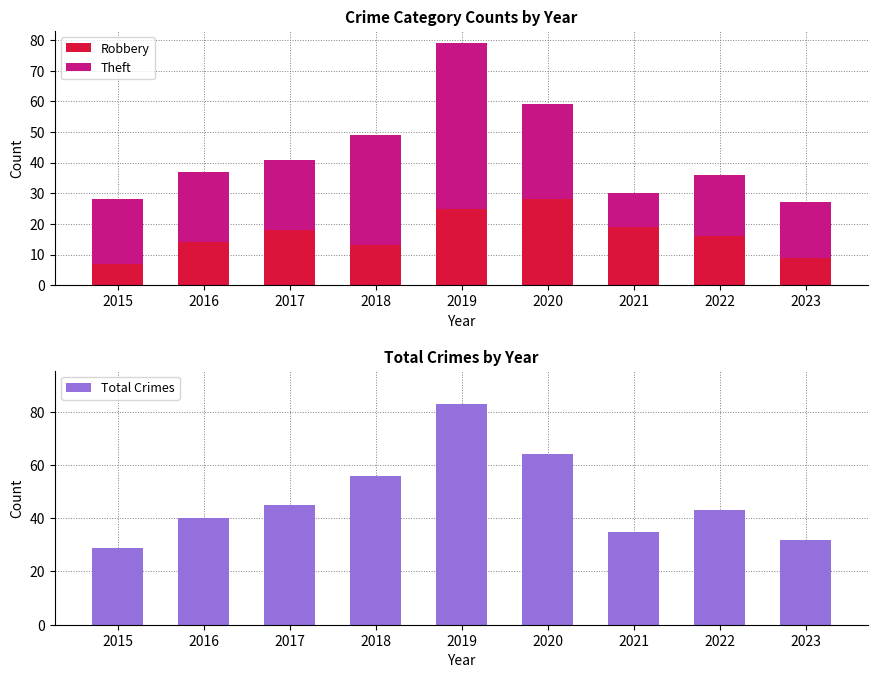

Does the chart contain stacked bars?

No